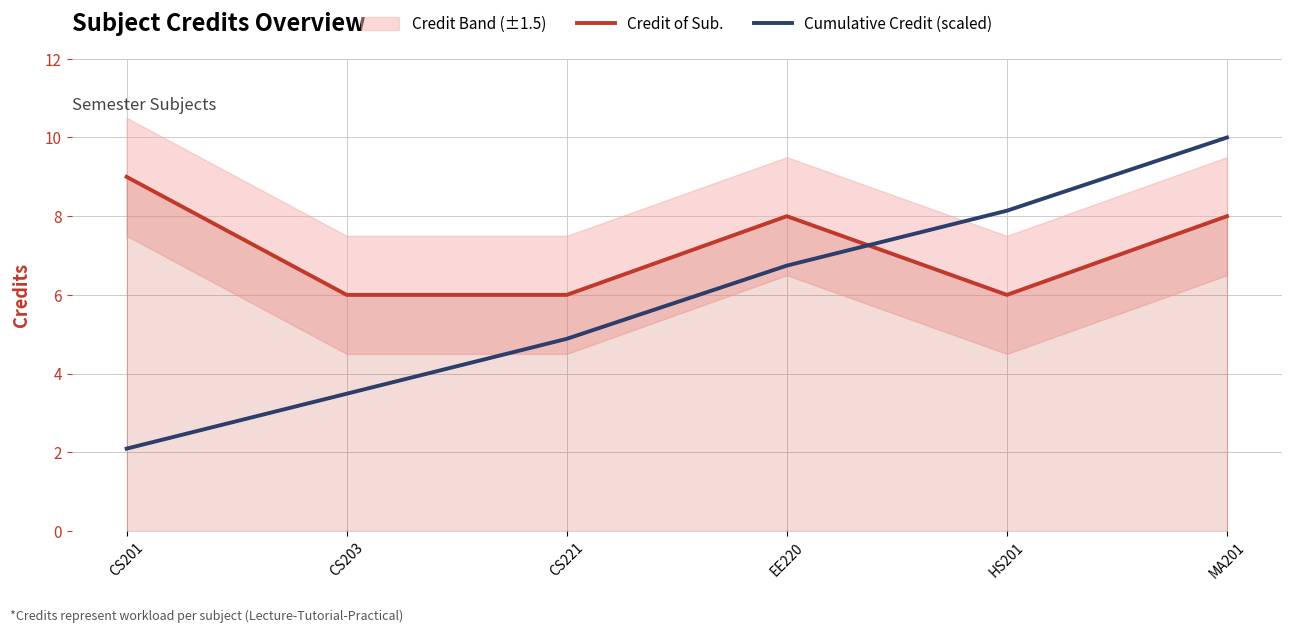

How many times do Credit of Sub. and Cumulative Credit (scaled) cross each other?

1